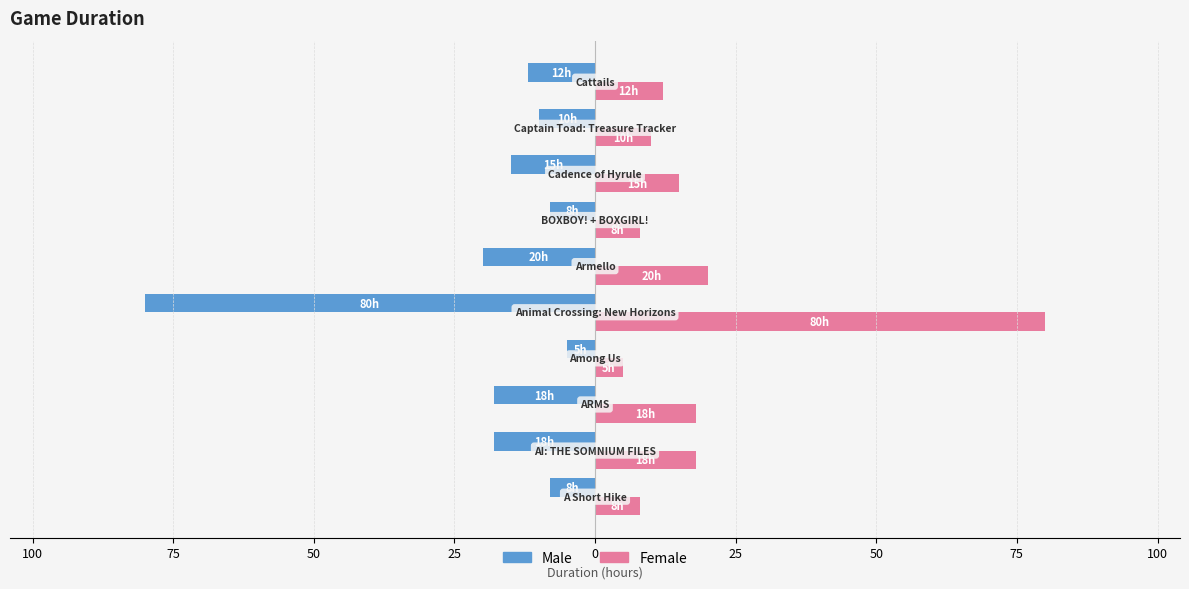

What are all the series names shown in the legend?

Male, Female